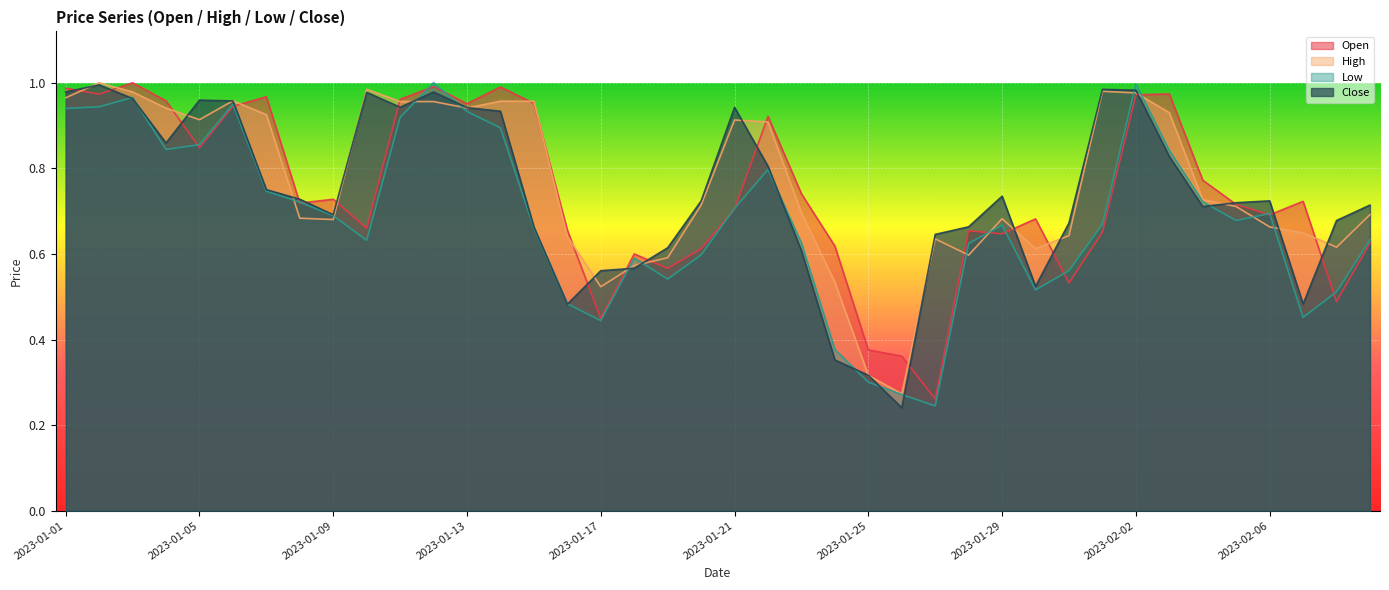

Reading left to right, list all the values displayed in this chart.

Open: 2023-01-01=1.0	2023-01-02=1.0	2023-01-03=1.0	2023-01-04=1.0	2023-01-05=0.8	2023-01-06=0.9	2023-01-07=1.0	2023-01-08=0.7	2023-01-09=0.7	2023-01-10=0.7	2023-01-11=1.0	2023-01-12=1.0	2023-01-13=1.0	2023-01-14=1.0	2023-01-15=1.0	2023-01-16=0.7	2023-01-17=0.4	2023-01-18=0.6	2023-01-19=0.6	2023-01-20=0.6	2023-01-21=0.7	2023-01-22=0.9	2023-01-23=0.7	2023-01-24=0.6	2023-01-25=0.4	2023-01-26=0.4	2023-01-27=0.3	2023-01-28=0.7	2023-01-29=0.6	2023-01-30=0.7	2023-01-31=0.5	2023-02-01=0.7	2023-02-02=1.0	2023-02-03=1.0	2023-02-04=0.8	2023-02-05=0.7	2023-02-06=0.7	2023-02-07=0.7	2023-02-08=0.5	2023-02-09=0.6
High: 2023-01-01=1.0	2023-01-02=1.0	2023-01-03=1.0	2023-01-04=0.9	2023-01-05=0.9	2023-01-06=1.0	2023-01-07=0.9	2023-01-08=0.7	2023-01-09=0.7	2023-01-10=1.0	2023-01-11=1.0	2023-01-12=1.0	2023-01-13=0.9	2023-01-14=1.0	2023-01-15=1.0	2023-01-16=0.6	2023-01-17=0.5	2023-01-18=0.6	2023-01-19=0.6	2023-01-20=0.7	2023-01-21=0.9	2023-01-22=0.9	2023-01-23=0.7	2023-01-24=0.5	2023-01-25=0.3	2023-01-26=0.3	2023-01-27=0.6	2023-01-28=0.6	2023-01-29=0.7	2023-01-30=0.6	2023-01-31=0.6	2023-02-01=1.0	2023-02-02=1.0	2023-02-03=0.9	2023-02-04=0.7	2023-02-05=0.7	2023-02-06=0.7	2023-02-07=0.6	2023-02-08=0.6	2023-02-09=0.7
Low: 2023-01-01=0.9	2023-01-02=0.9	2023-01-03=1.0	2023-01-04=0.8	2023-01-05=0.9	2023-01-06=0.9	2023-01-07=0.7	2023-01-08=0.7	2023-01-09=0.7	2023-01-10=0.6	2023-01-11=0.9	2023-01-12=1.0	2023-01-13=0.9	2023-01-14=0.9	2023-01-15=0.7	2023-01-16=0.5	2023-01-17=0.4	2023-01-18=0.6	2023-01-19=0.5	2023-01-20=0.6	2023-01-21=0.7	2023-01-22=0.8	2023-01-23=0.6	2023-01-24=0.4	2023-01-25=0.3	2023-01-26=0.3	2023-01-27=0.2	2023-01-28=0.6	2023-01-29=0.7	2023-01-30=0.5	2023-01-31=0.6	2023-02-01=0.7	2023-02-02=1.0	2023-02-03=0.8	2023-02-04=0.7	2023-02-05=0.7	2023-02-06=0.7	2023-02-07=0.5	2023-02-08=0.5	2023-02-09=0.6
Close: 2023-01-01=1.0	2023-01-02=1.0	2023-01-03=1.0	2023-01-04=0.9	2023-01-05=1.0	2023-01-06=1.0	2023-01-07=0.8	2023-01-08=0.7	2023-01-09=0.7	2023-01-10=1.0	2023-01-11=0.9	2023-01-12=1.0	2023-01-13=0.9	2023-01-14=0.9	2023-01-15=0.7	2023-01-16=0.5	2023-01-17=0.6	2023-01-18=0.6	2023-01-19=0.6	2023-01-20=0.7	2023-01-21=0.9	2023-01-22=0.8	2023-01-23=0.6	2023-01-24=0.4	2023-01-25=0.3	2023-01-26=0.2	2023-01-27=0.6	2023-01-28=0.7	2023-01-29=0.7	2023-01-30=0.5	2023-01-31=0.7	2023-02-01=1.0	2023-02-02=1.0	2023-02-03=0.8	2023-02-04=0.7	2023-02-05=0.7	2023-02-06=0.7	2023-02-07=0.5	2023-02-08=0.7	2023-02-09=0.7